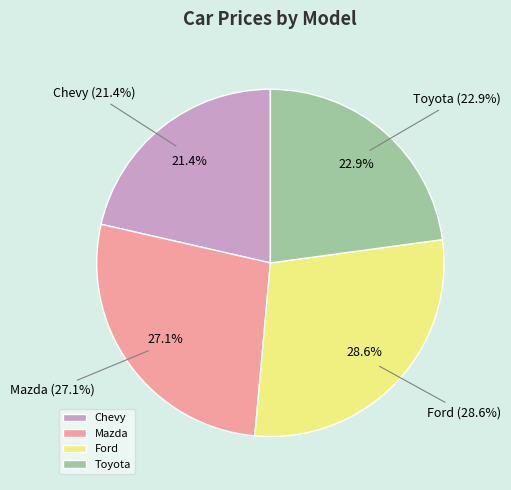

What is the smallest slice in the pie chart?

Chevy